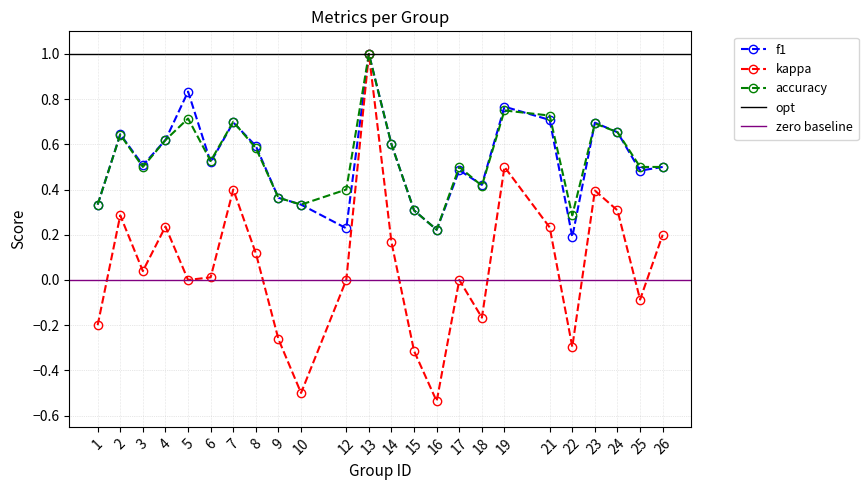

Reading left to right, transcribe all the data shown in this chart.

f1: 0.3	0.6	0.5	0.6	0.8	0.5	0.7	0.6	0.4	0.3	0.2	1.0	0.6	0.3	0.2	0.5	0.4	0.8	0.7	0.2	0.7	0.7	0.5	0.5
kappa: -0.2	0.3	0.0	0.2	0.0	0.0	0.4	0.1	-0.3	-0.5	0.0	1.0	0.2	-0.3	-0.5	0.0	-0.2	0.5	0.2	-0.3	0.4	0.3	-0.1	0.2
accuracy: 0.3	0.6	0.5	0.6	0.7	0.5	0.7	0.6	0.4	0.3	0.4	1.0	0.6	0.3	0.2	0.5	0.4	0.8	0.7	0.3	0.7	0.7	0.5	0.5